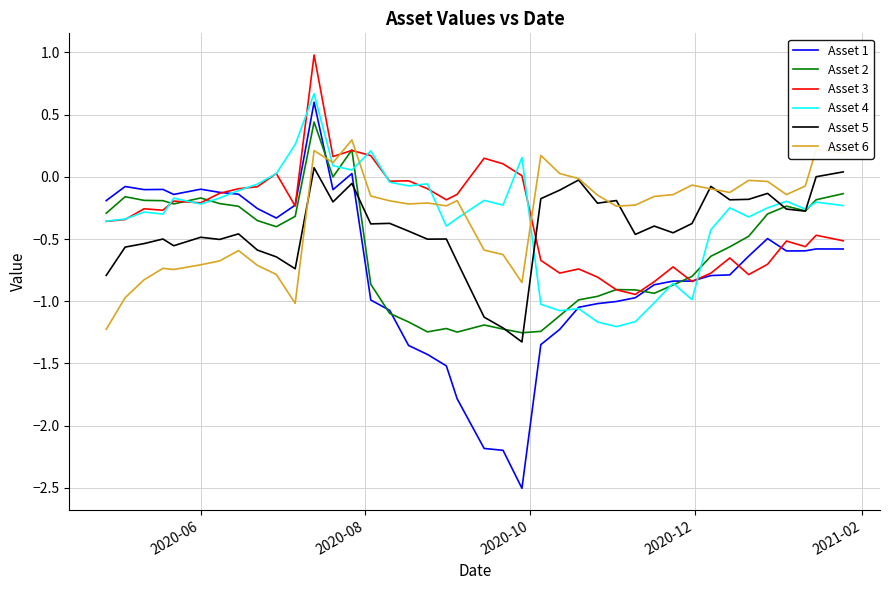

Which series has the largest range (max minus min)?

Asset 1